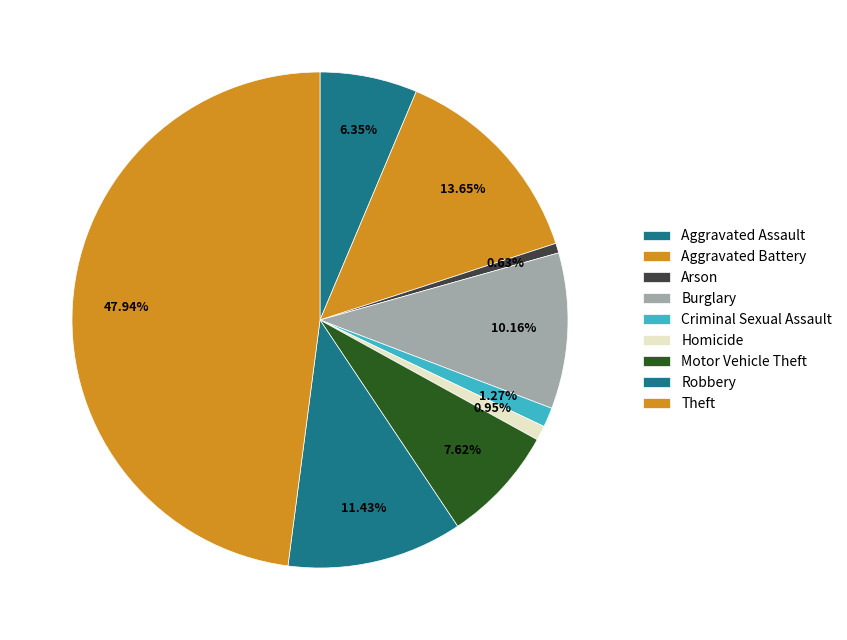

What percentage do Theft and Criminal Sexual Assault together represent?

49.2%